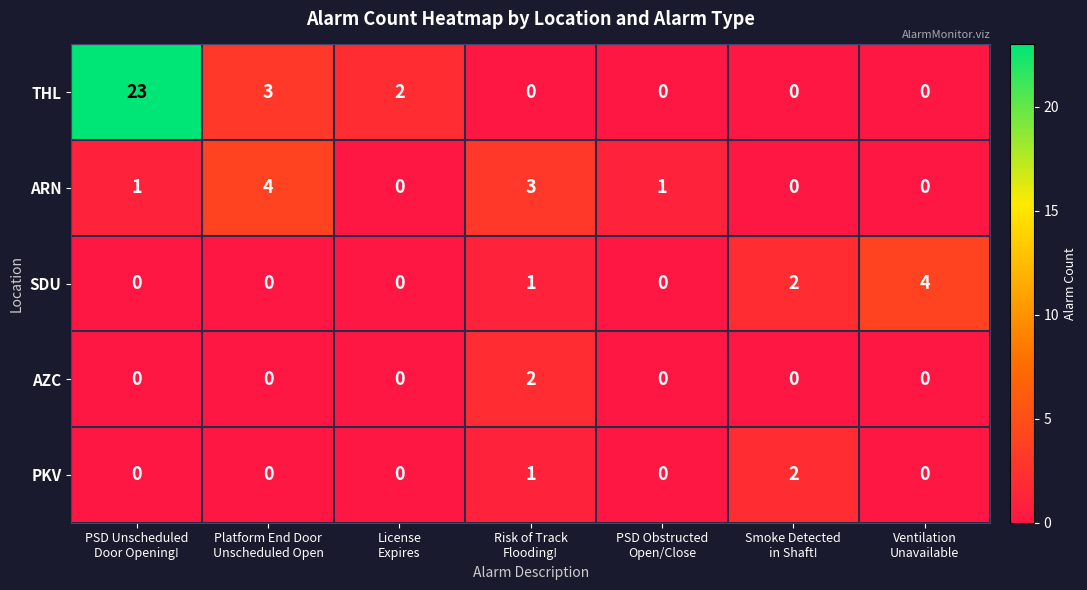

Which series has the largest range (max minus min)?

THL